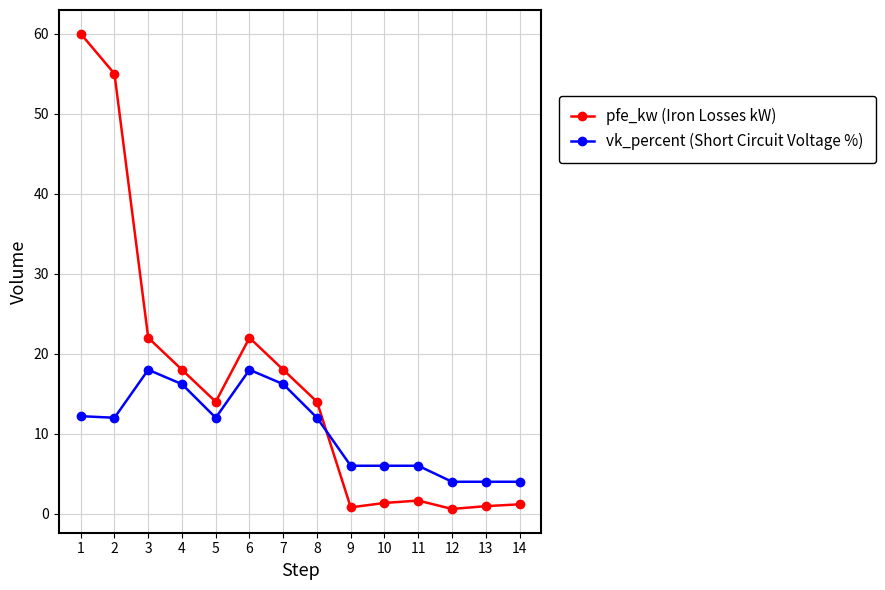

What is the average value of the vk_percent (Short Circuit Voltage %) series?

10.5